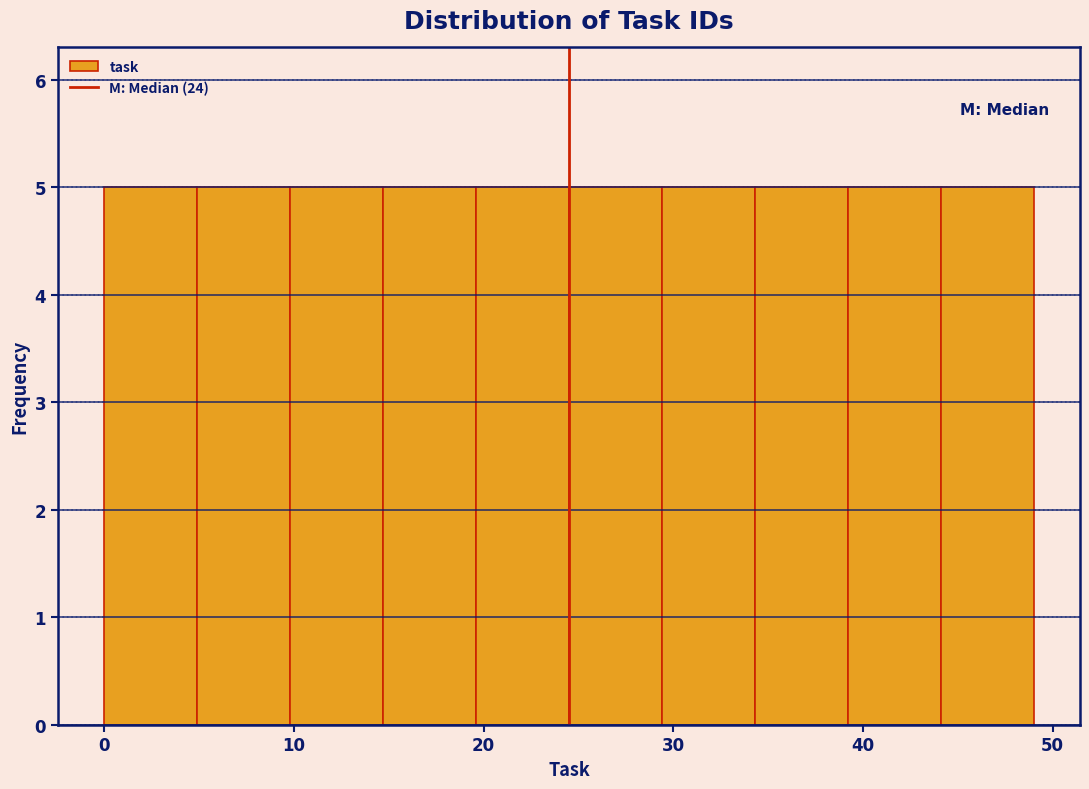

Reading left to right, list every bar in this chart as the range it spans on the x-axis followed by its height. Neither the bar edges nor the heights are printed on the chart, so give them approximately, as read against the axes.

0.0 to 4.9: 5
4.9 to 9.8: 5
9.8 to 14.7: 5
14.7 to 19.6: 5
19.6 to 24.5: 5
24.5 to 29.4: 5
29.4 to 34.3: 5
34.3 to 39.2: 5
39.2 to 44.1: 5
44.1 to 49.0: 5